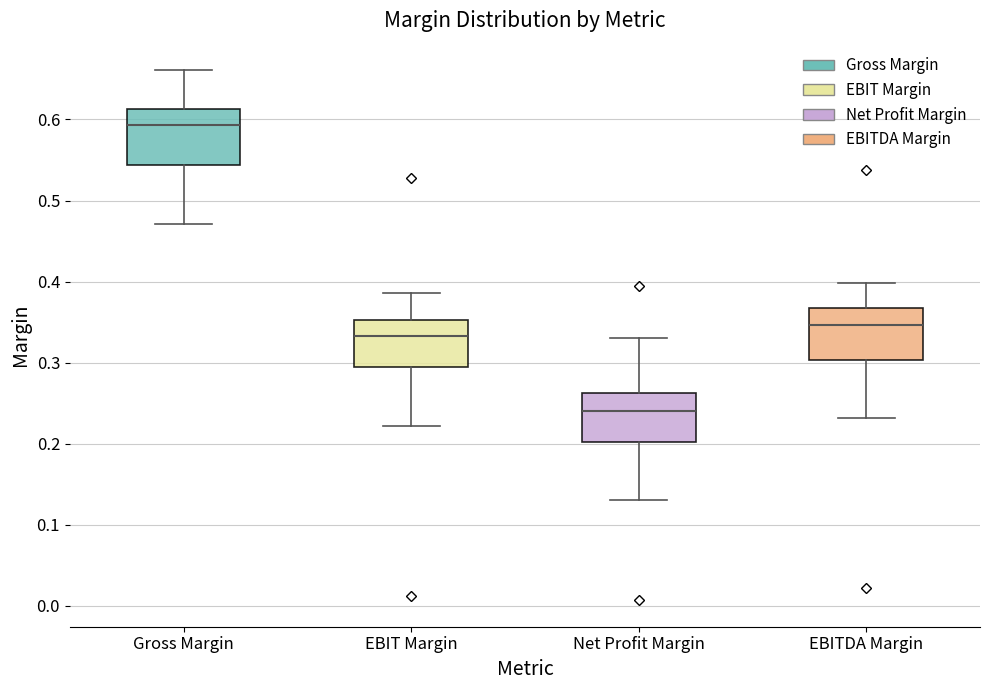

Where does the lower whisker of the box for EBIT Margin end on the y-axis? The values are not printed on the chart, so give them approximately, as read against the axis.

0.22